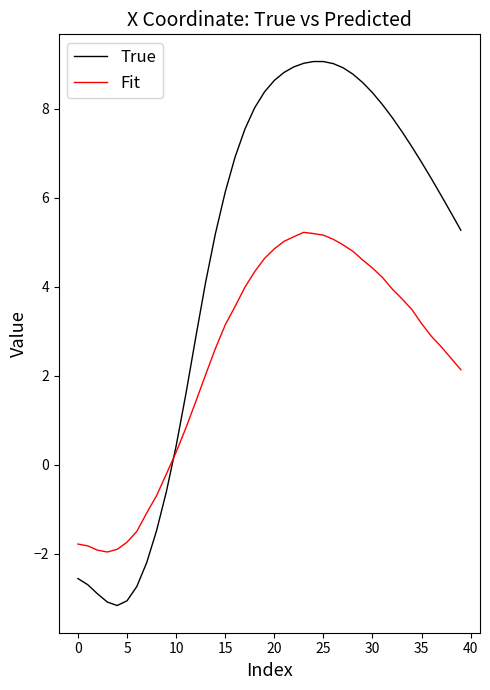

Is this an area chart (filled region under the line)?

No